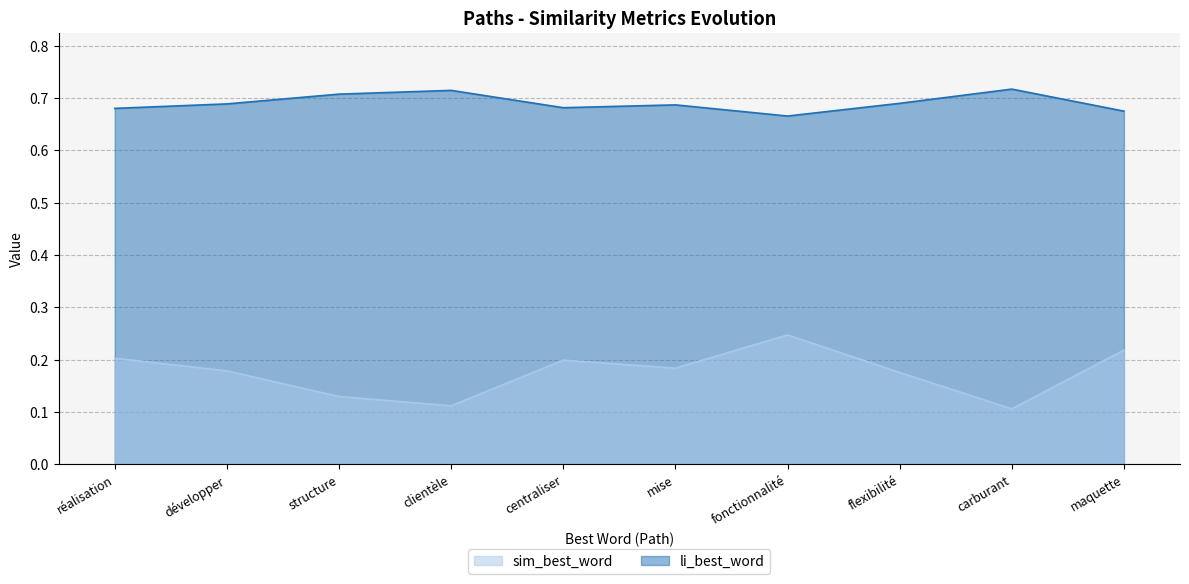

In li_best_word, how many points are higher than both neighbors (excluding endpoints)?

3